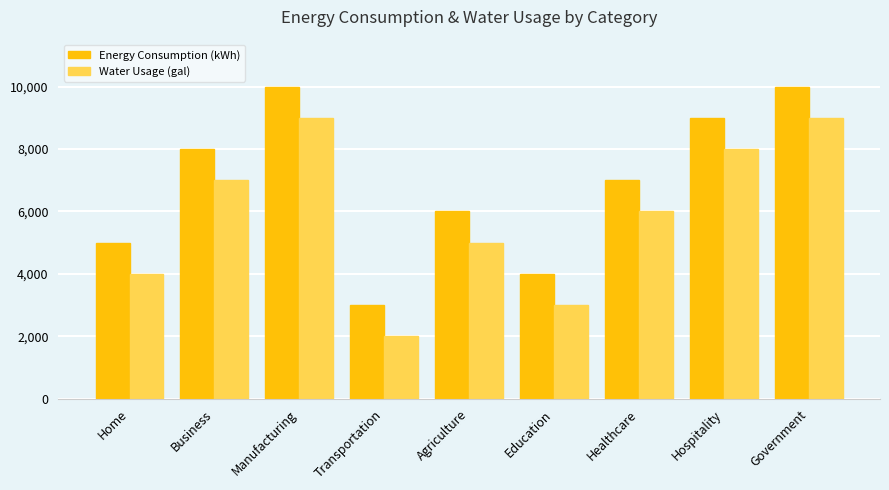

Which series has the largest total across all categories?

Energy Consumption (kWh)